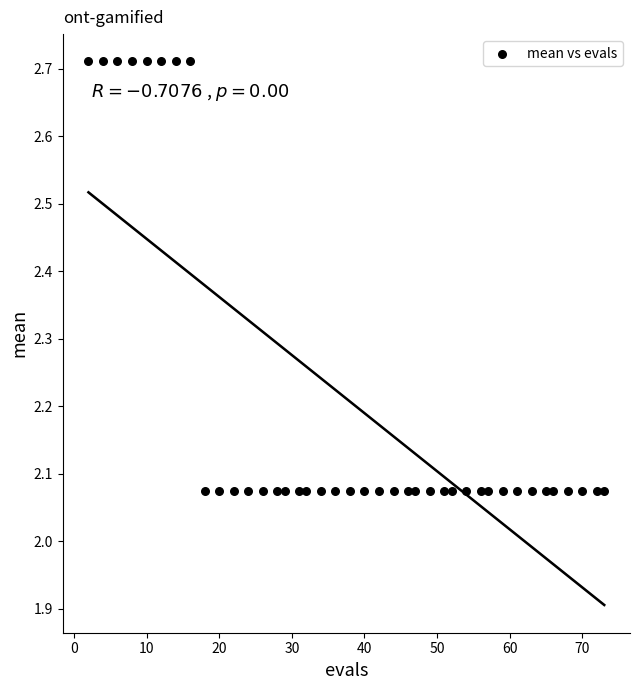

What is the range of X values (max minus min)?

71.0